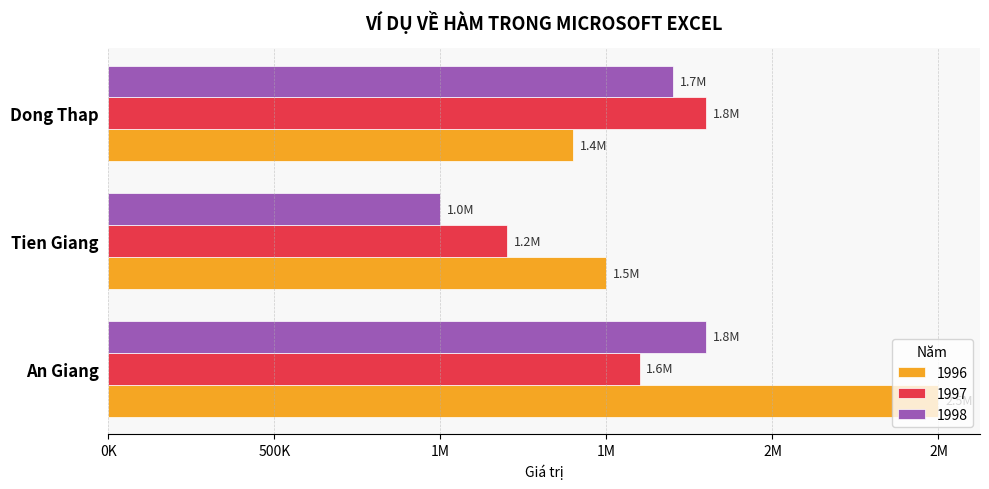

What is the average value of the 1996 series?

1800000